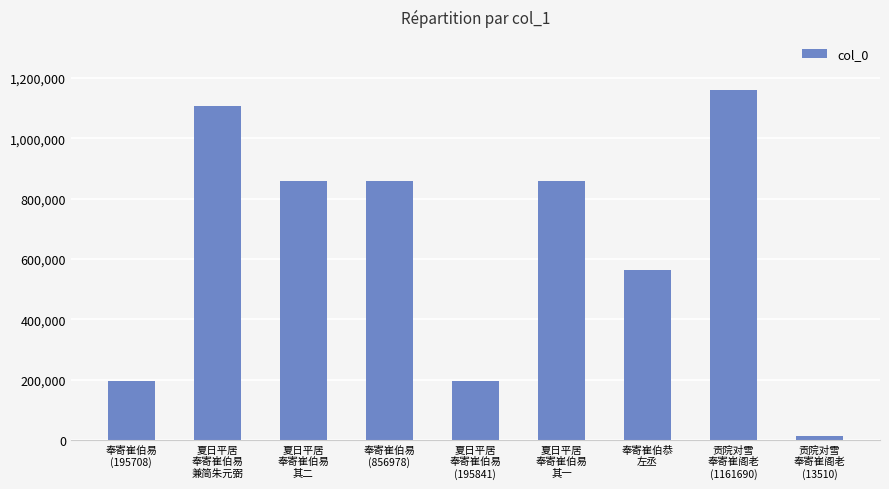

What is the value of the 3rd bar from the left?

857220